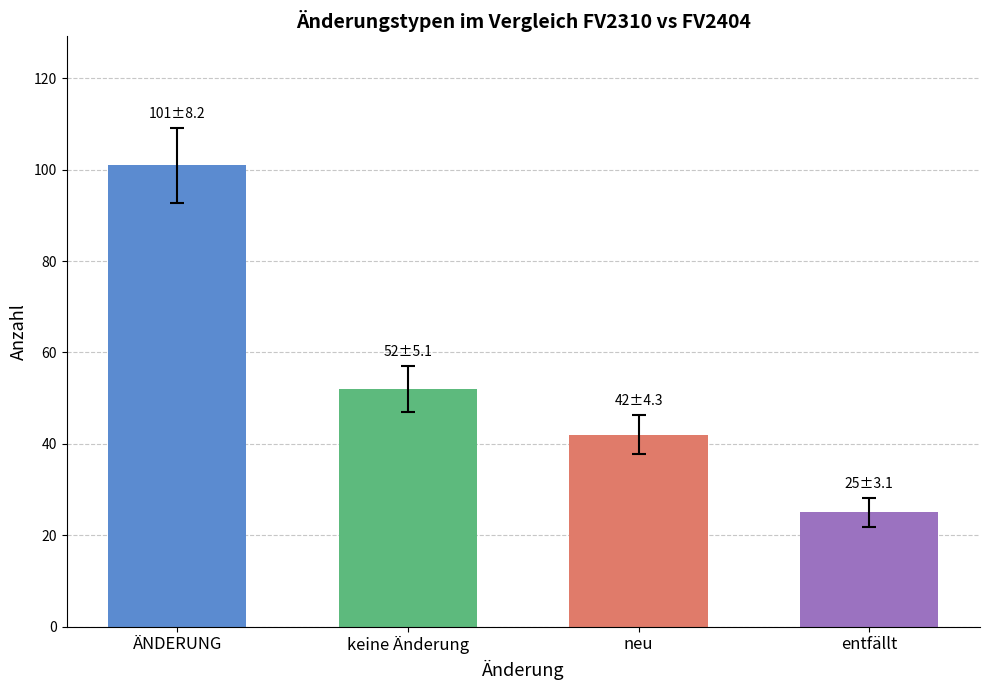

What is the sum of all values?

220